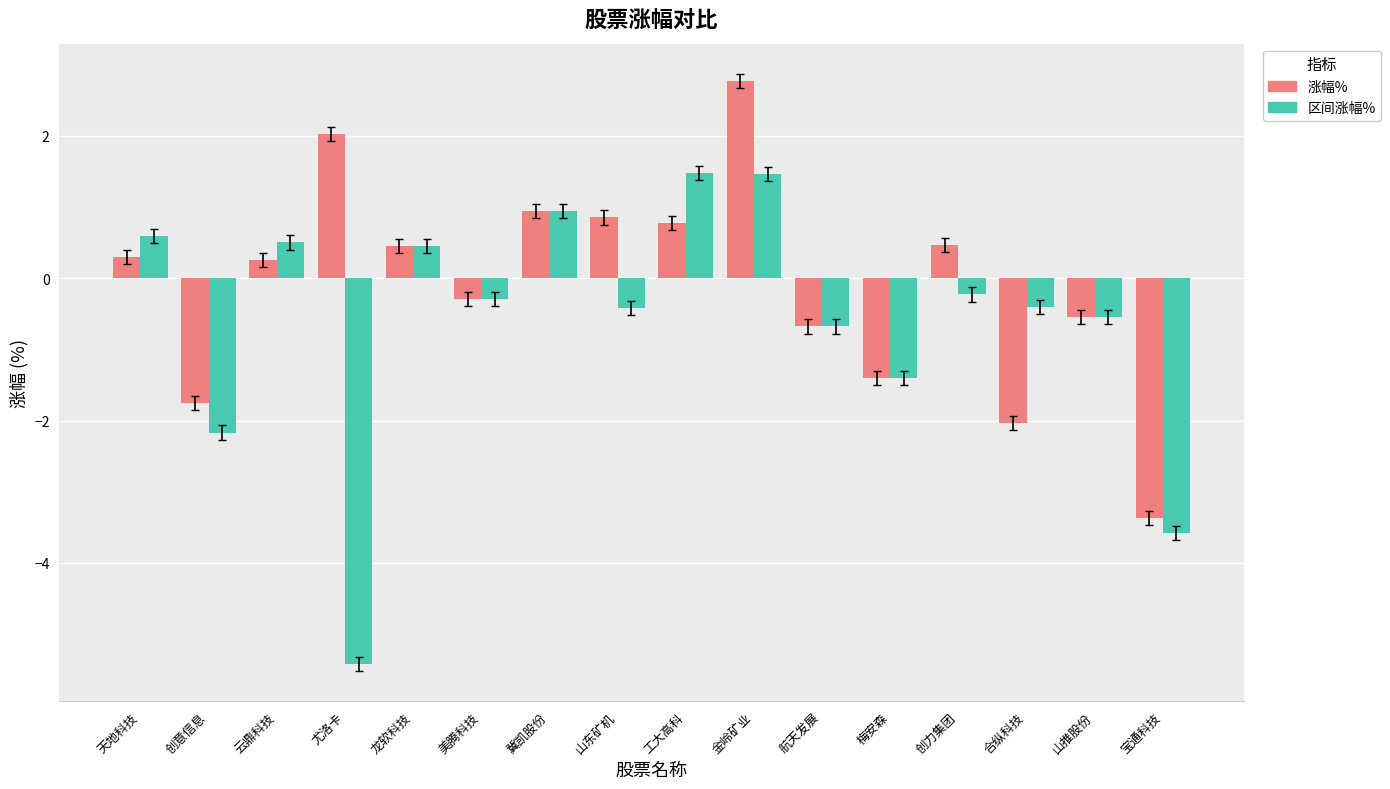

Is the value of 涨幅% at 龙软科技 greater than the value of 区间涨幅% at 冀凯股份?

No